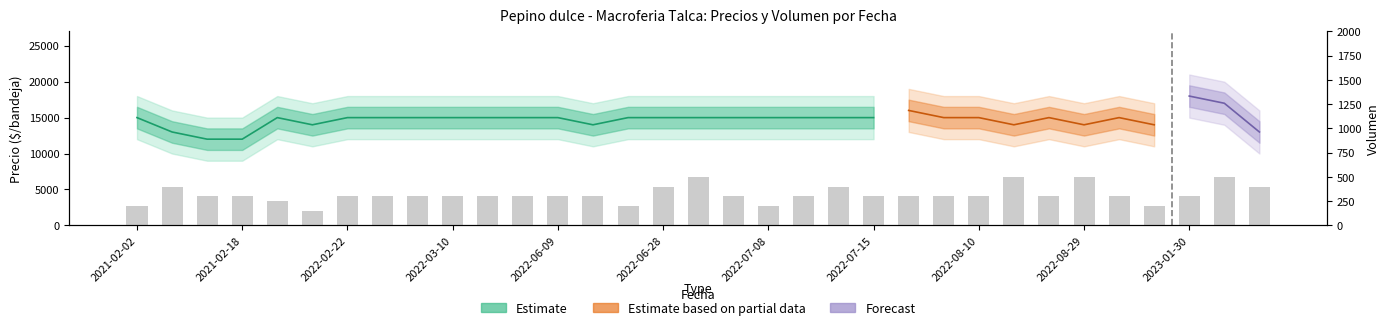

What is the difference between the maximum and minimum values?

350